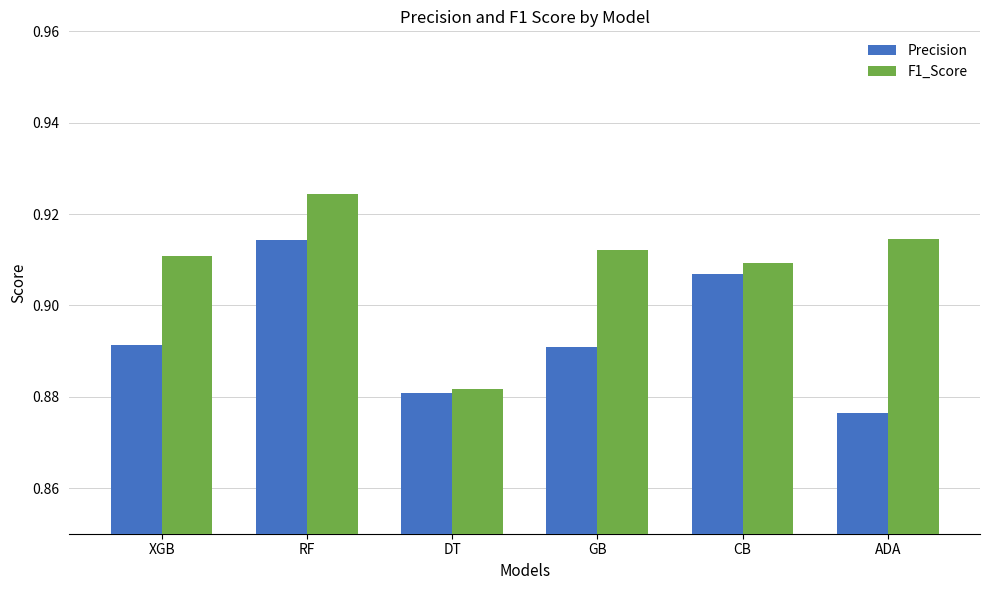

Rank the series at GB from highest to lowest value.

F1_Score, Precision